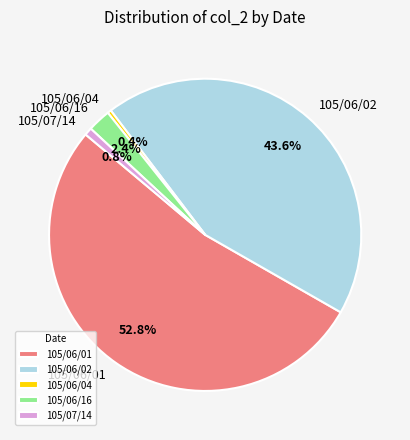

What is the ratio of the value at 105/07/14 to the value at 105/06/16?

0.3